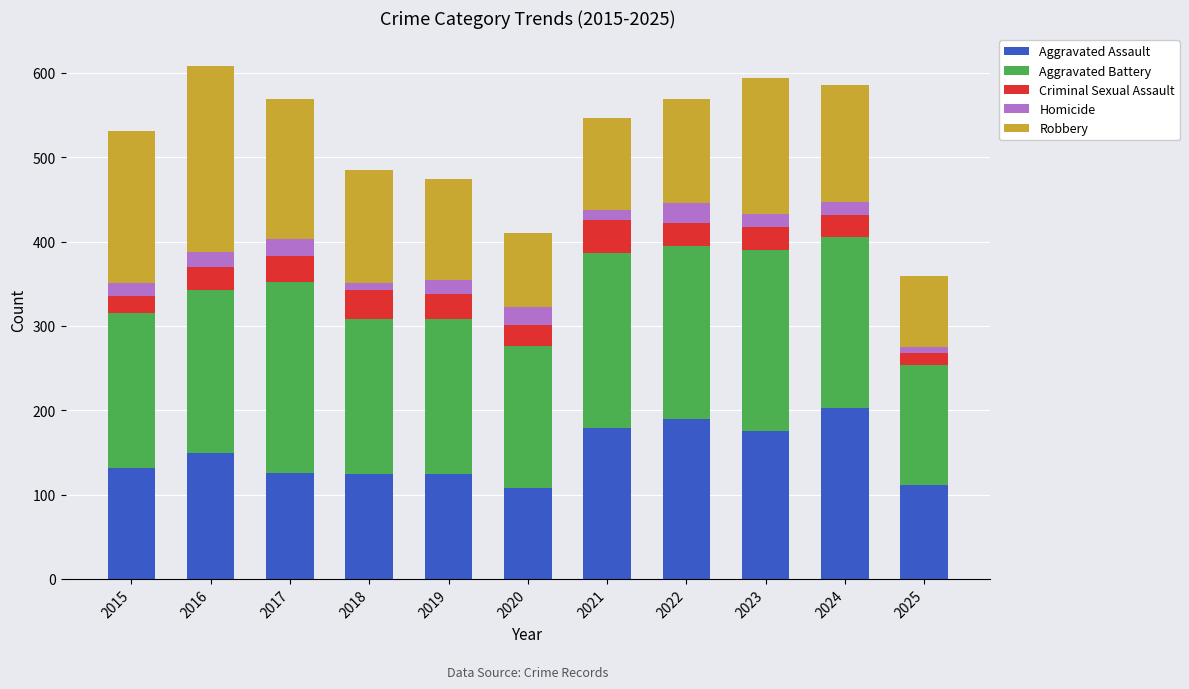

At which label does Aggravated Assault reach its peak?

2024